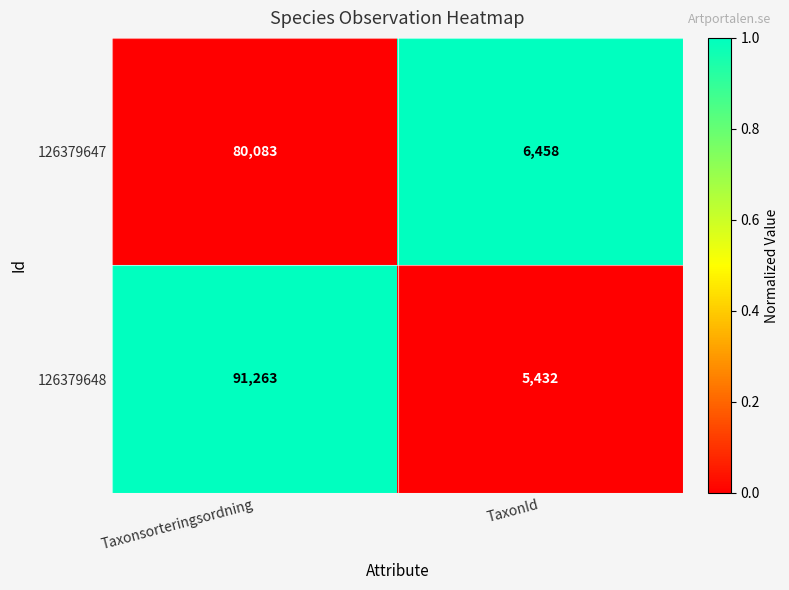

Between Taxonsorteringsordning and TaxonId, which series saw the biggest shift?

126379648